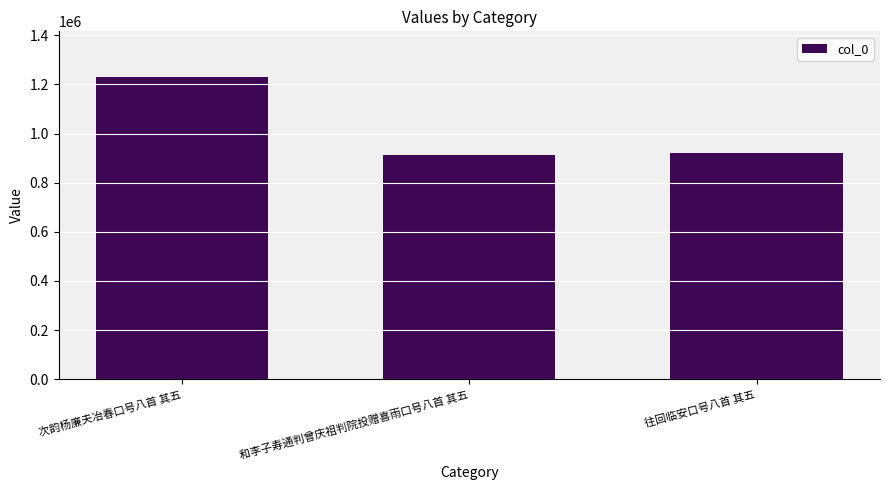

What is the difference between the maximum and minimum values?

318476